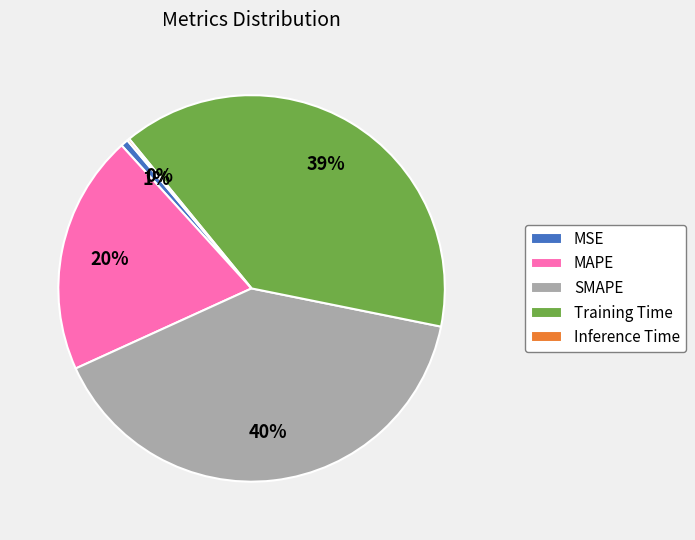

Which slice is the largest?

SMAPE